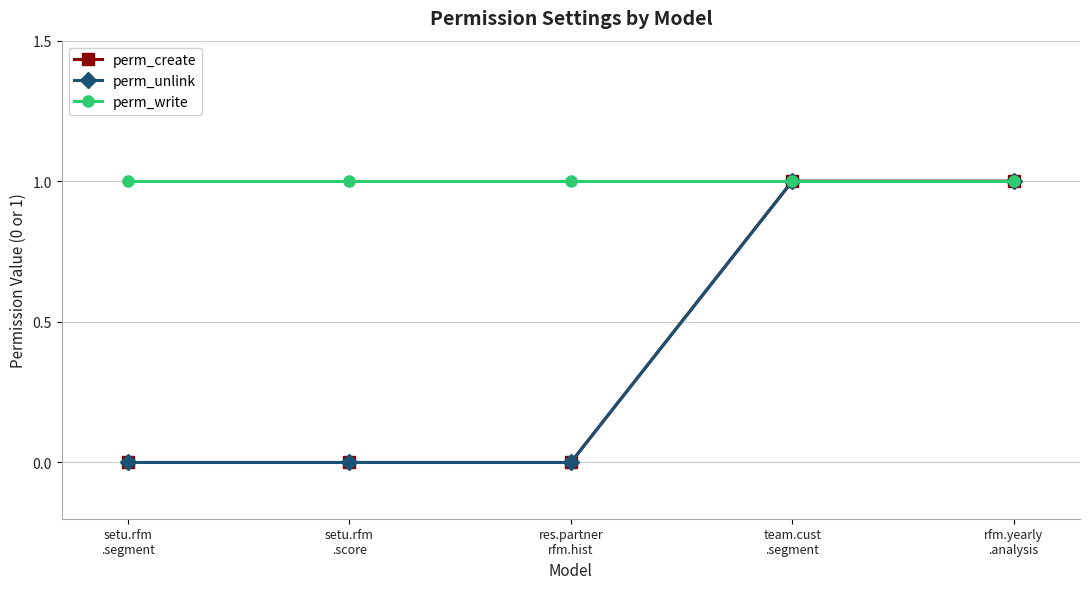

What position from the right is setu.rfm
.score?

4